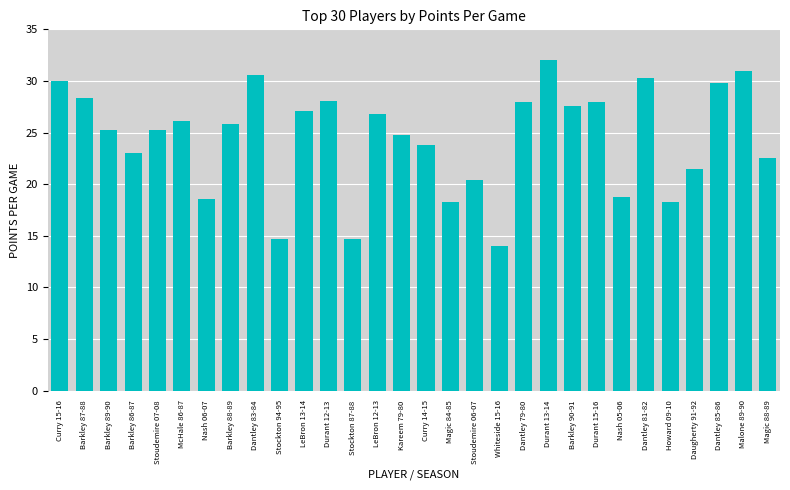

Between McHale 86-87 and Barkley 89-90, which is larger?

McHale 86-87